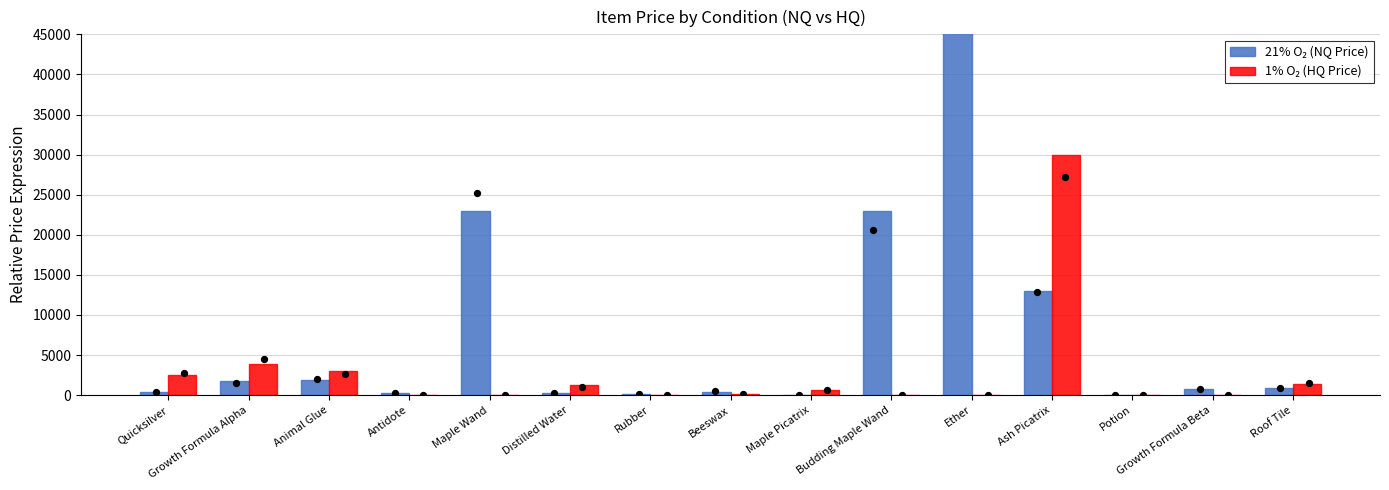

Which series contains the lowest Y value?

21% O₂ (NQ Price)